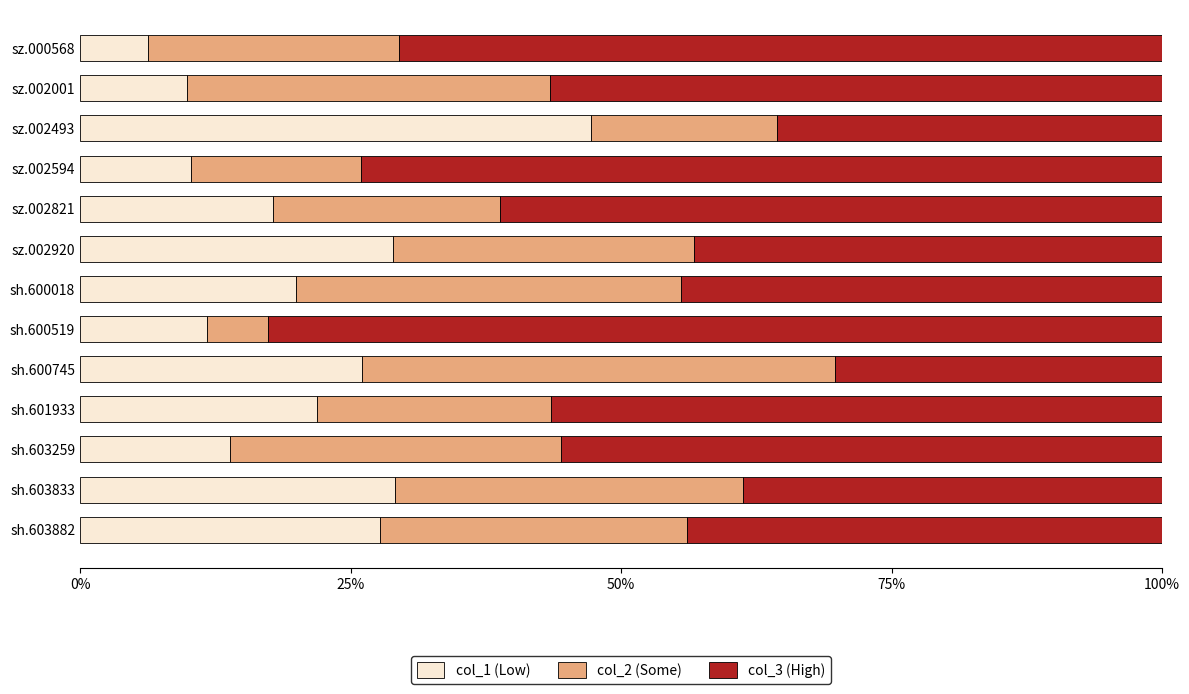

True or false: col_1 (Low) has a value of 17.7 at sz.002001.

False